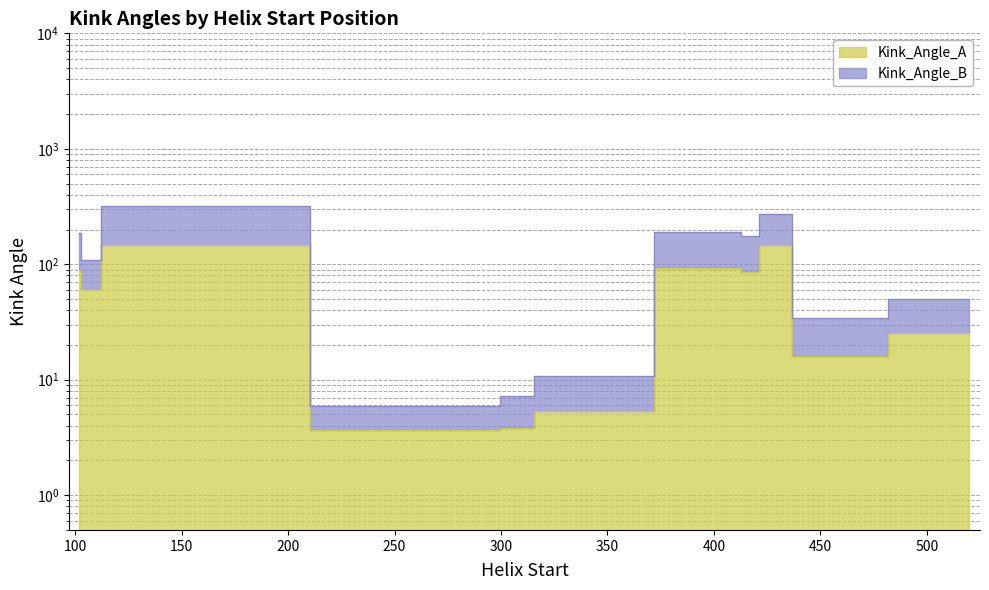

What is the smallest value displayed?

3.6